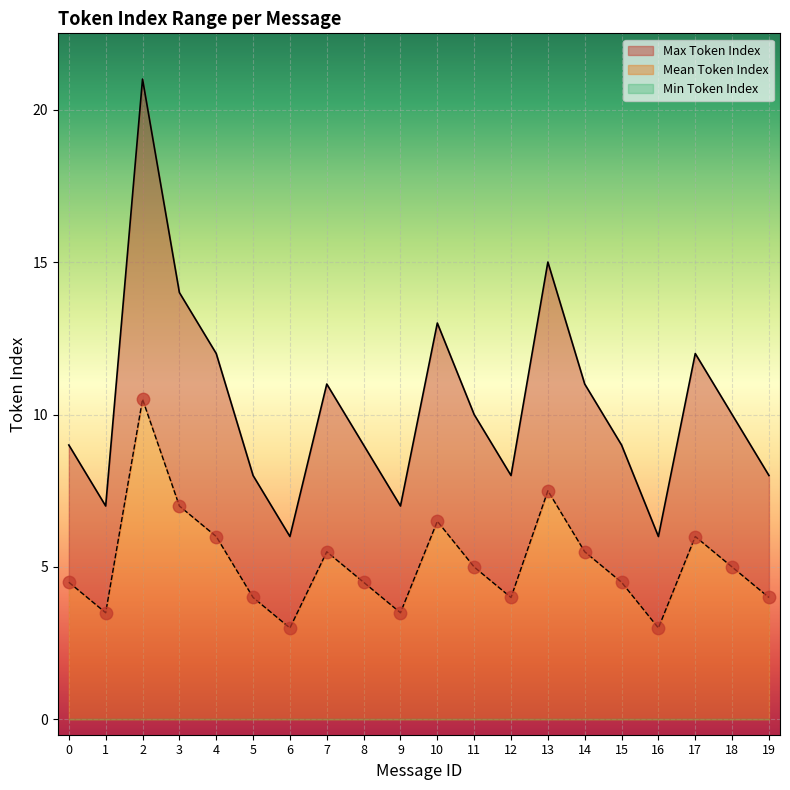

Which series contains the lowest Y value?

Mean Token Index